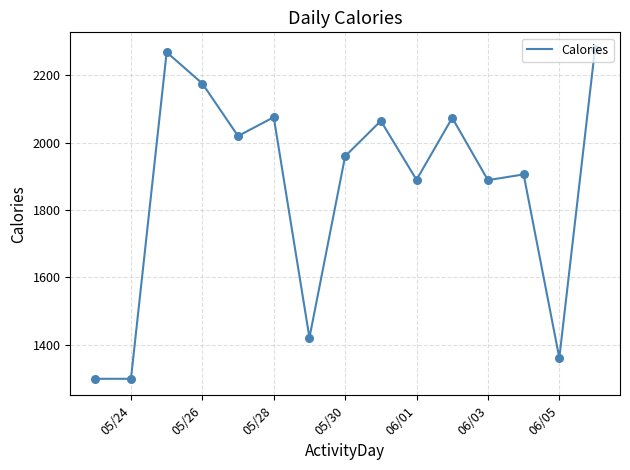

What is the difference between the maximum and minimum values?

980